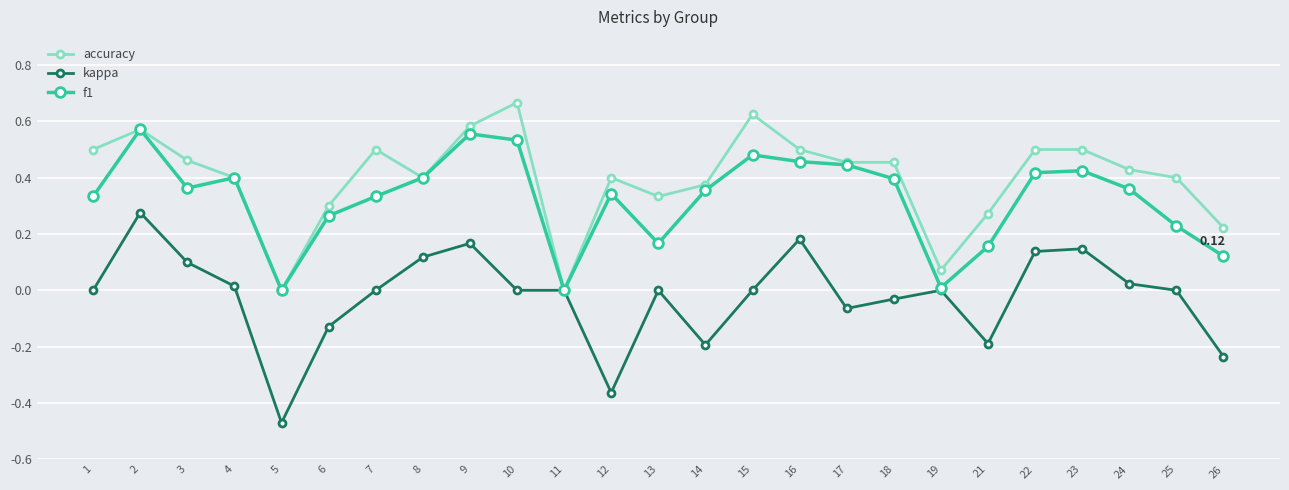

Which series has the largest total across all categories?

accuracy